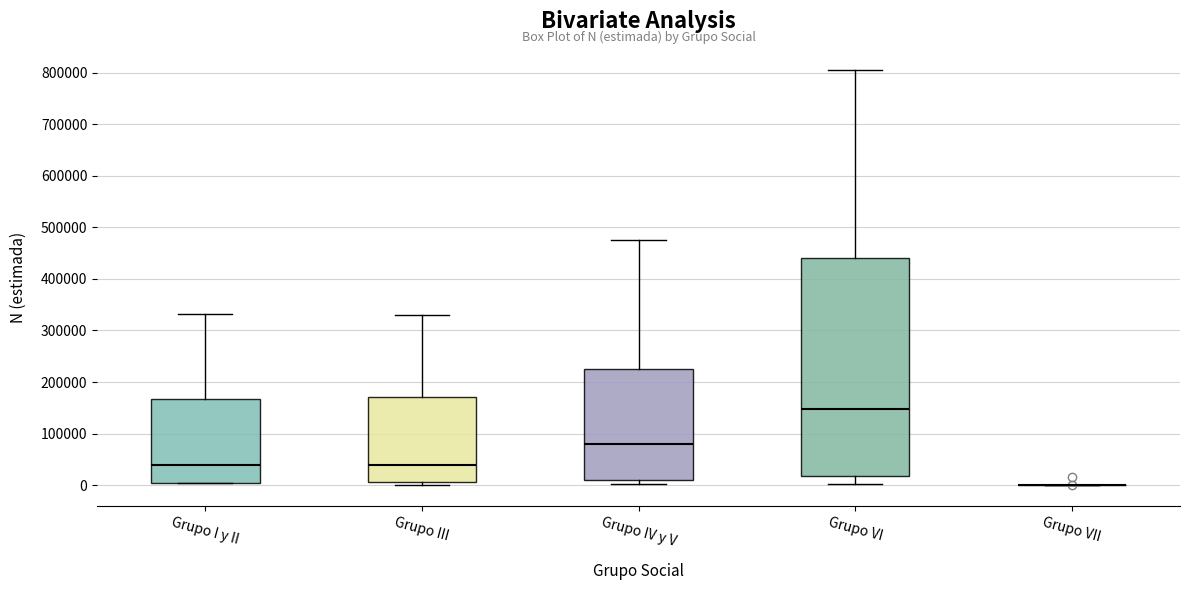

Reading left to right, read every box against the y-axis: the position of its median line, the range the box covers, and the ends of its whiskers. The values are not printed on the chart, so give them approximately, as read against the axis.

Grupo I y II: median 40000, box 0 to 170000, whiskers 0 to 330000
Grupo III: median 40000, box 10000 to 170000, whiskers 0 to 330000
Grupo IV y V: median 80000, box 10000 to 230000, whiskers 0 to 480000
Grupo VI: median 150000, box 20000 to 440000, whiskers 0 to 810000
Grupo VII: box collapsed to a line at 0, whiskers 0 to 0